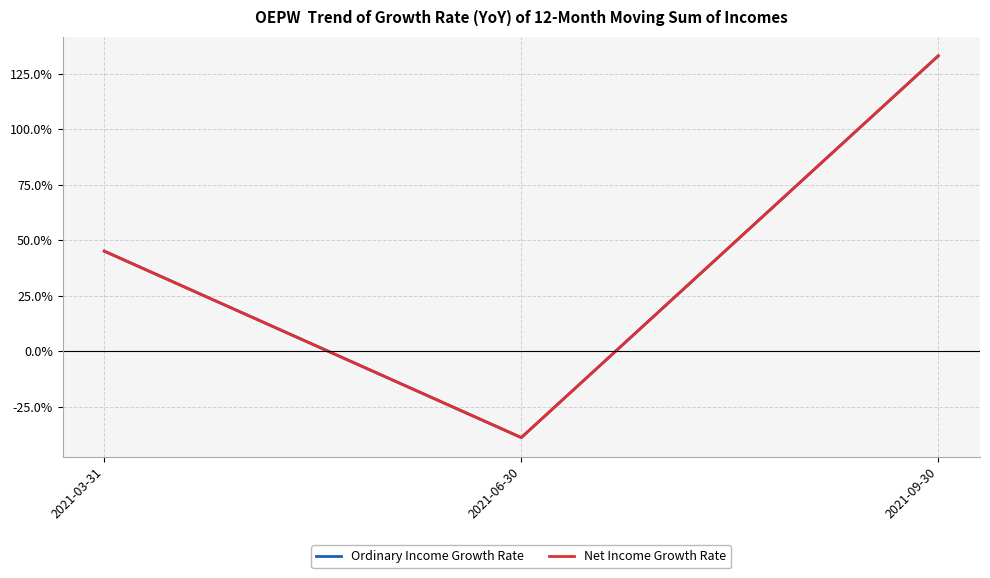

Does the chart display data point markers on the line(s)?

No